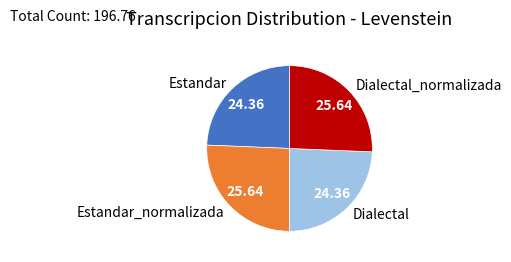

What is the ratio of the value at Estandar to the value at Dialectal_normalizada?

0.9